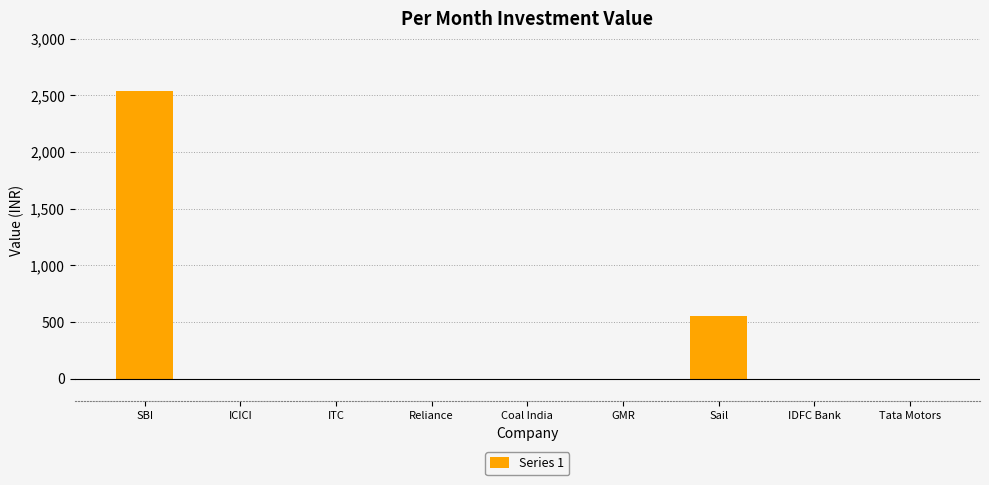

Is it true that the value at ITC is -822?

False